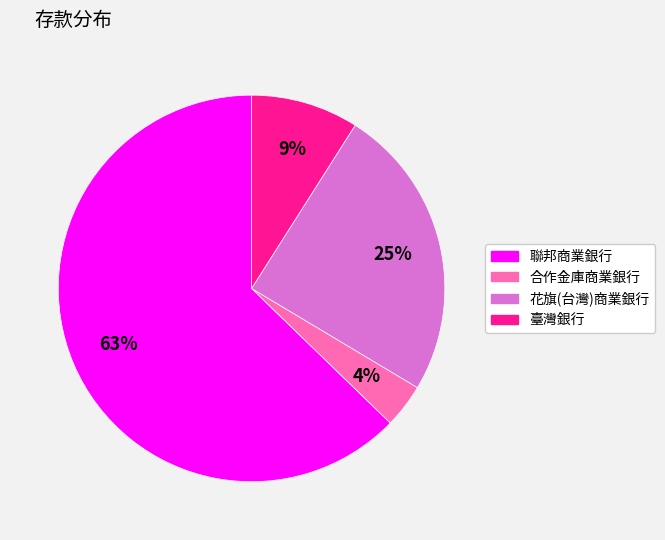

To the nearest percent, what is the average slice percentage?

25%